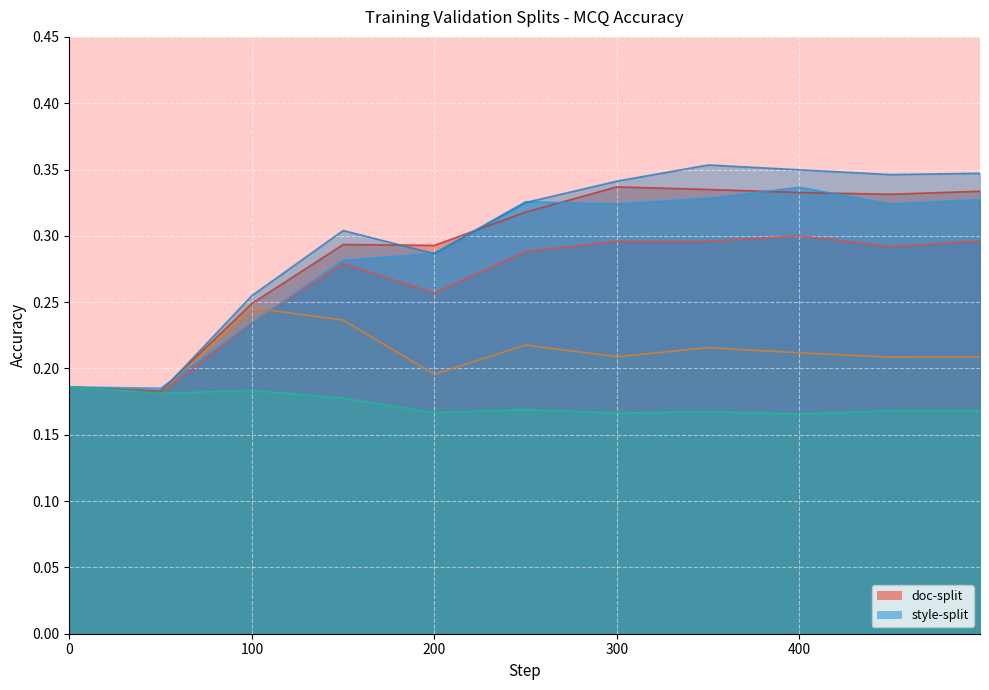

Which series changed the most between 0 and 100?

style-split Series 2